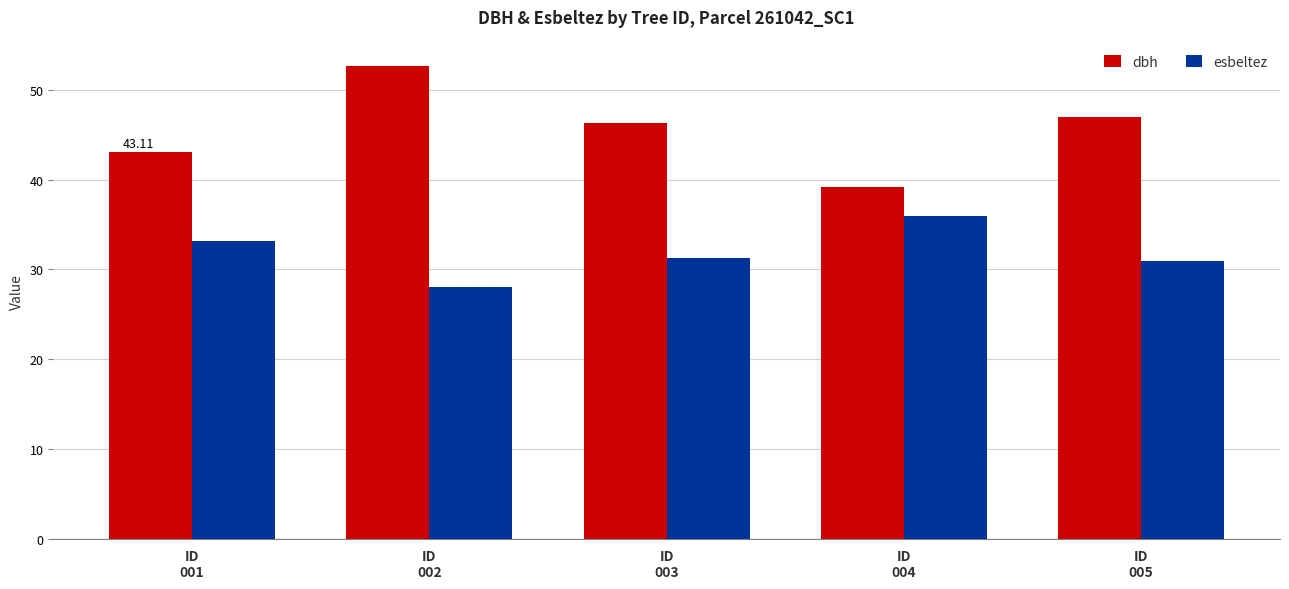

Count the number of categories in the chart.

5